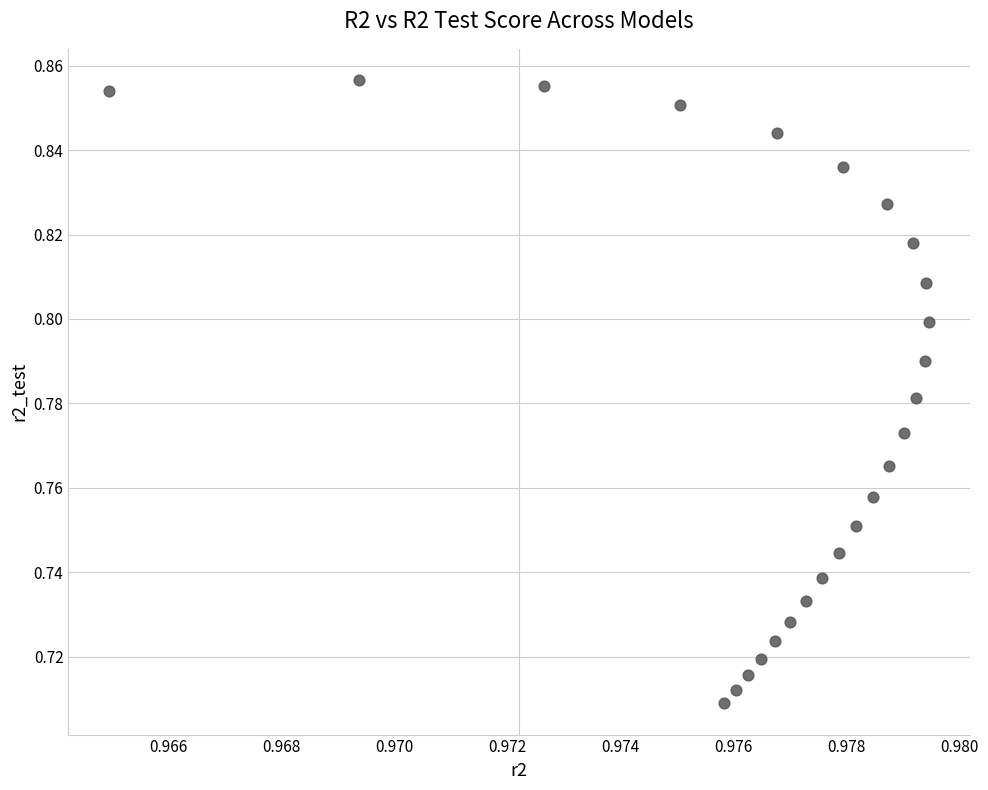

Count the number of points in this scatter plot.

25